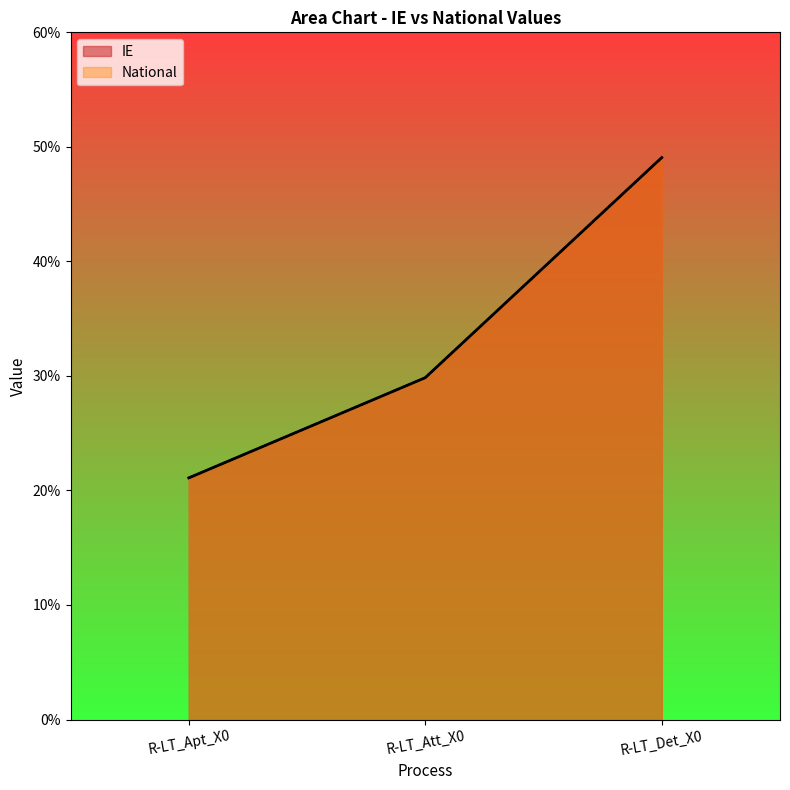

The value of IE at R-LT_Att_X0 is 0.3. True or false?

True